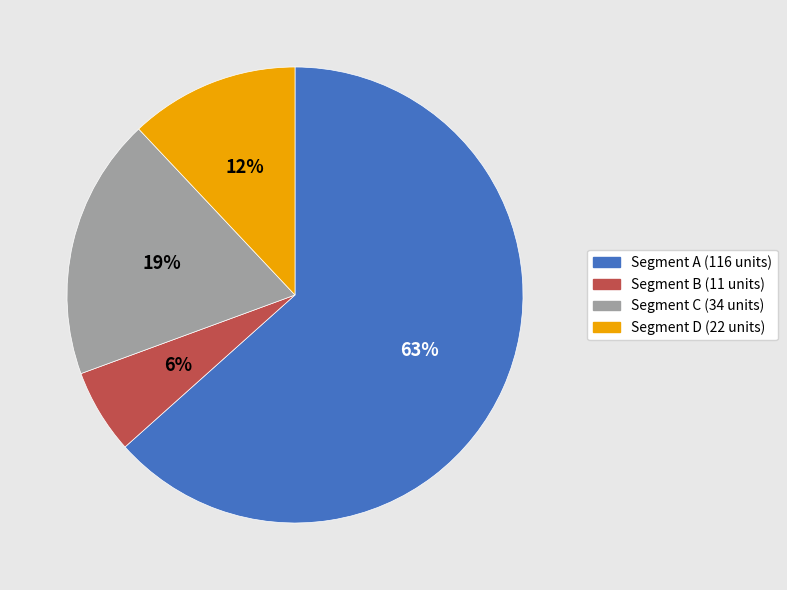

Is there any slice that represents more than half of the pie?

Yes